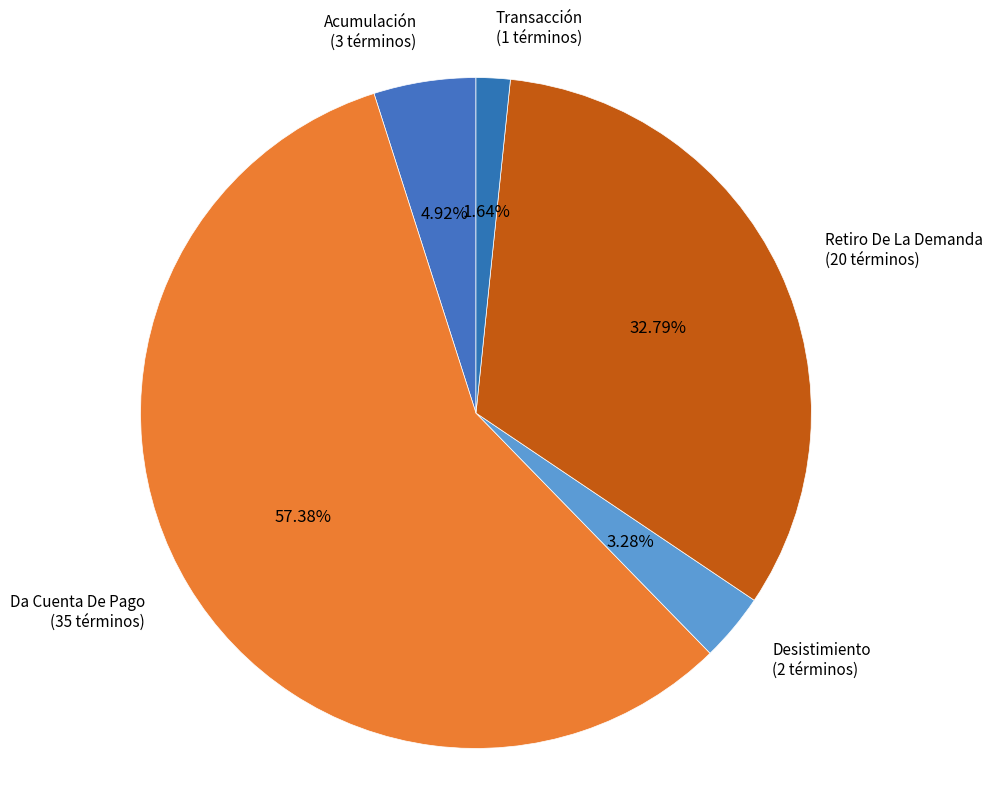

Does any single category account for the majority?

Yes